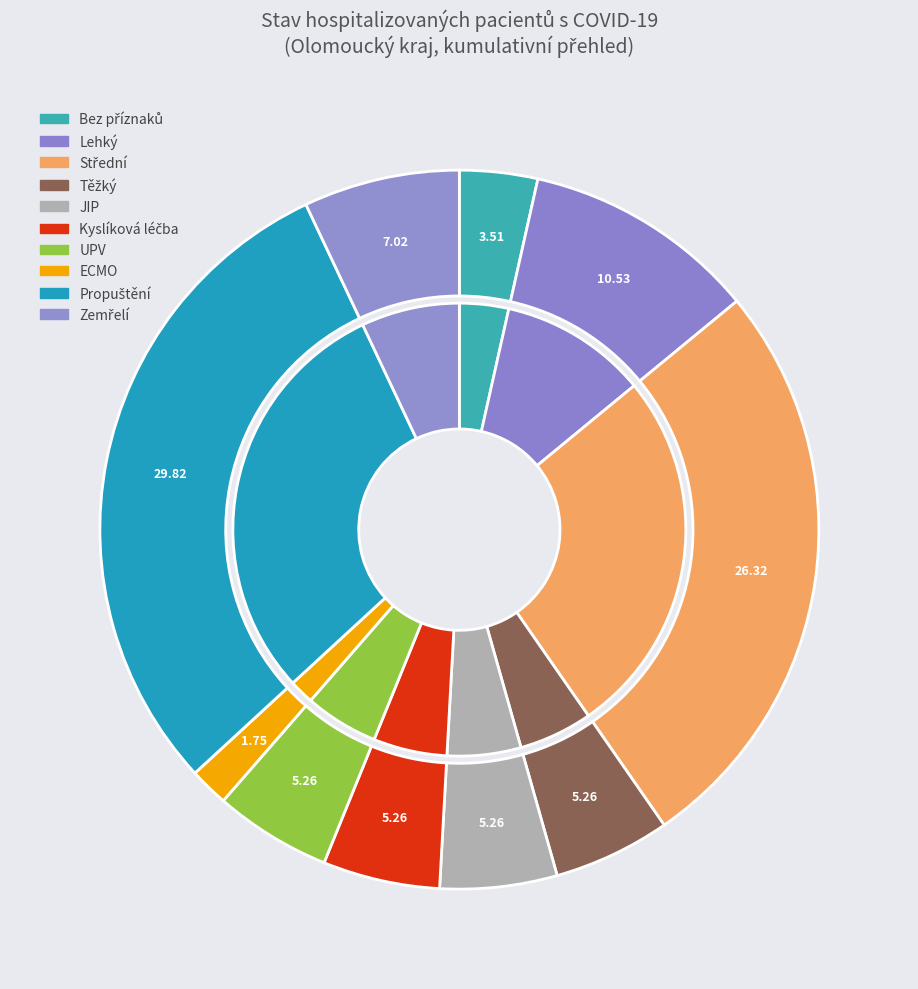

What is the change in value from Lehký to ECMO?

-5